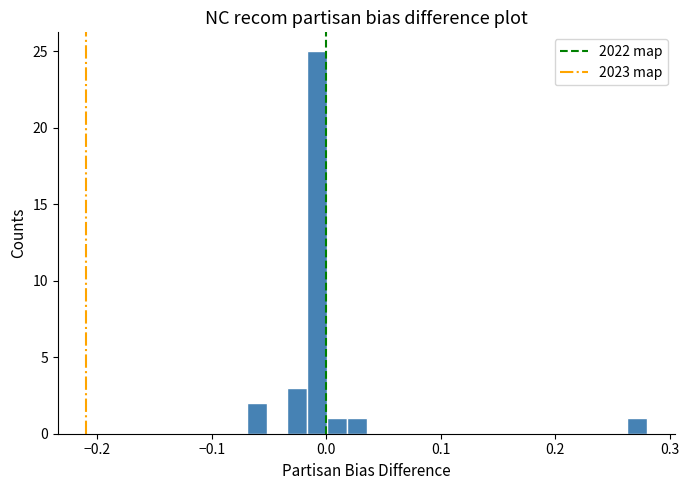

Read against the x-axis, roughly where is the centre of the tallest bar?

-0.01